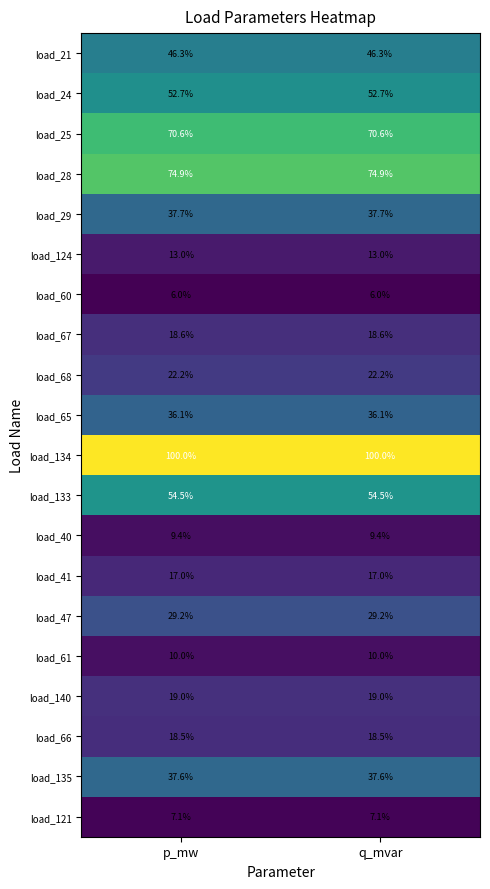

What is the approximate value of load_67 at p_mw?

18.6